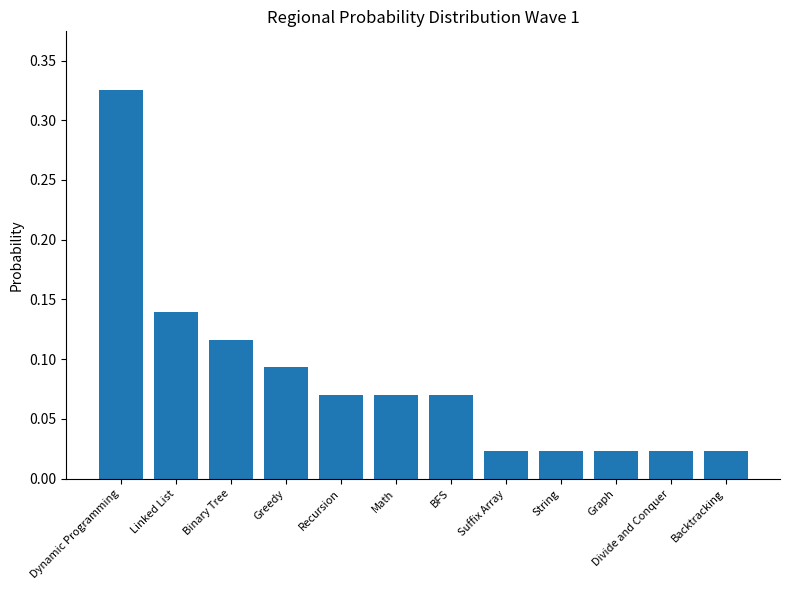

Which has a higher value, BFS or Dynamic Programming?

Dynamic Programming